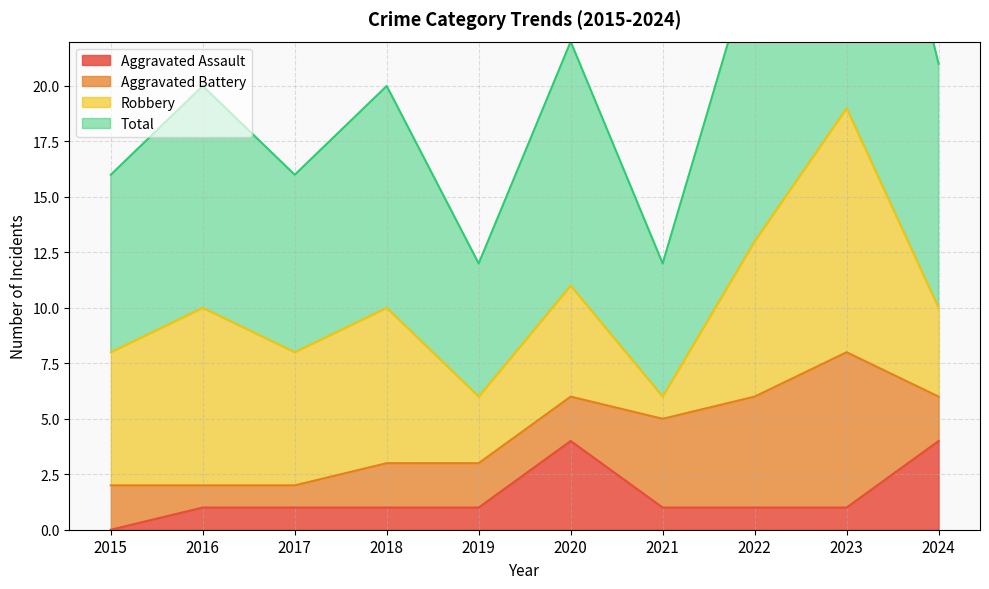

How many data points in Total are above 20?

4